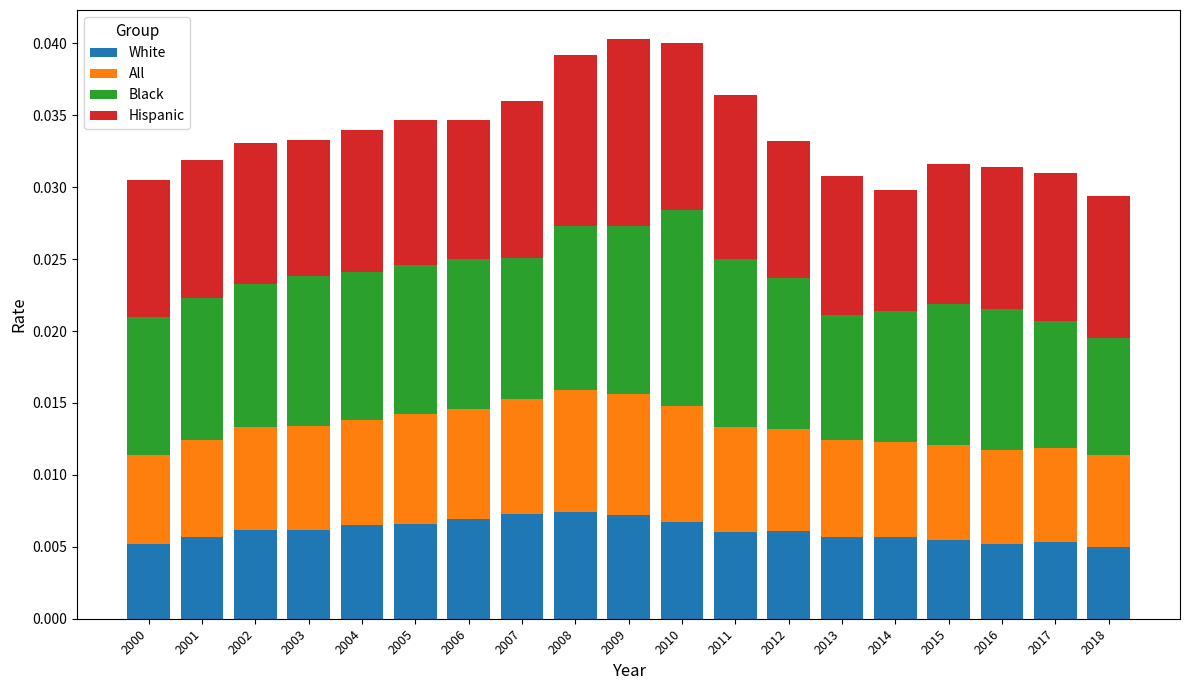

What are all the series names shown in the legend?

White, All, Black, Hispanic